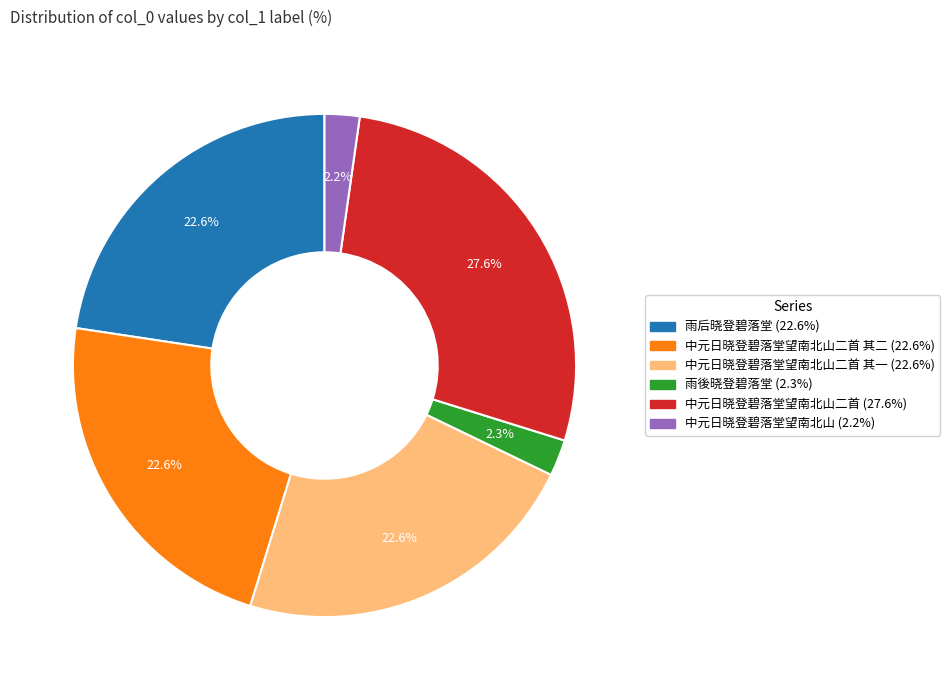

Is there any slice that represents more than half of the pie?

No